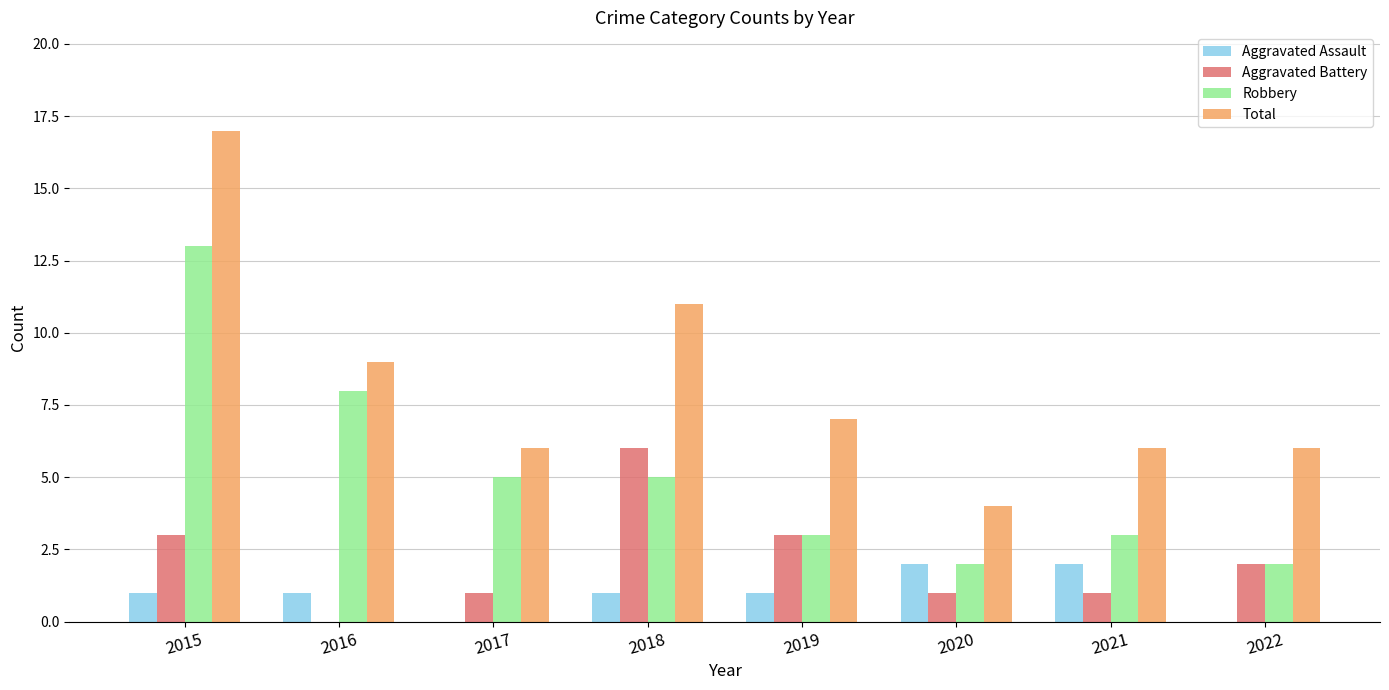

What is the approximate value of Total at 2019, to the nearest 10?

10